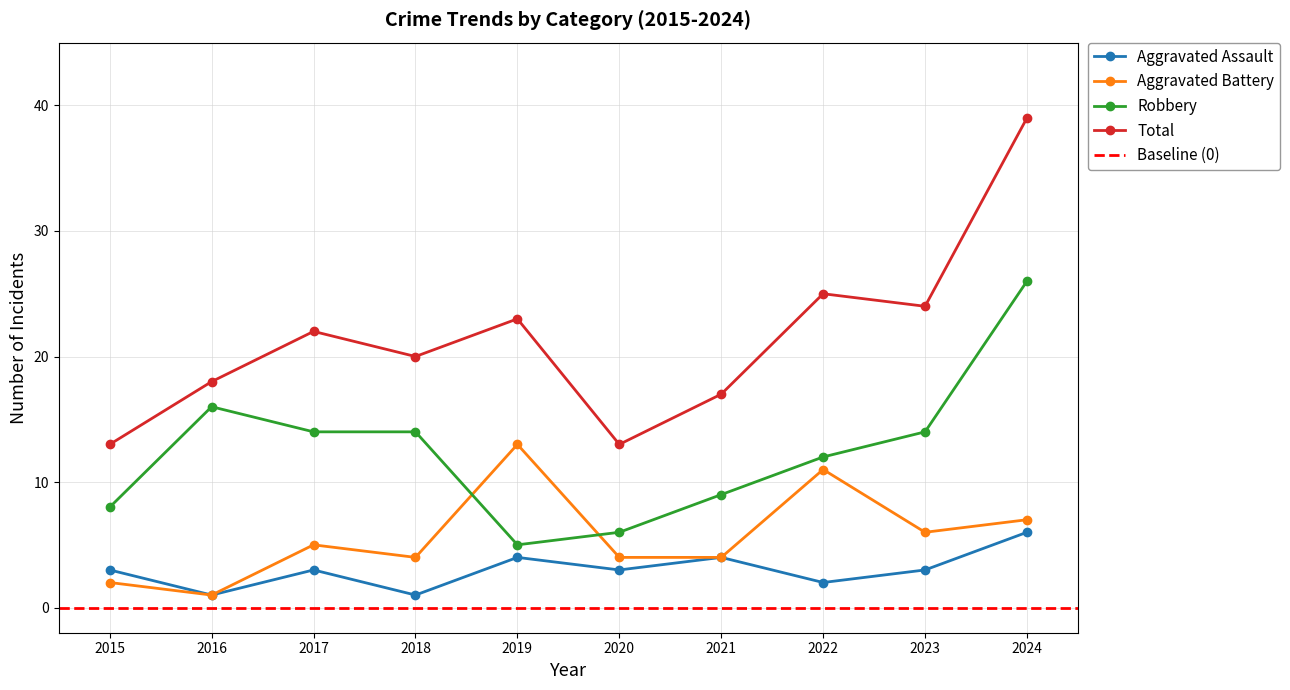

How many interior local peaks does the Aggravated Battery series have?

3